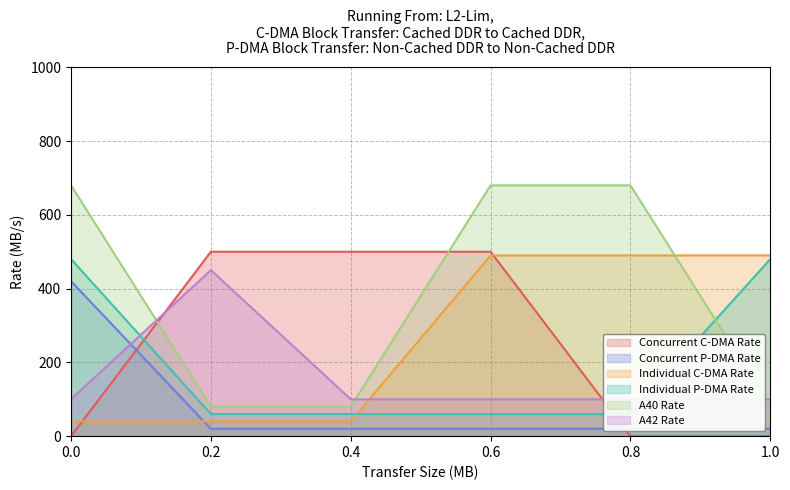

Which series ends up on top after the final intersection of Concurrent C-DMA Rate and Individual C-DMA Rate?

Individual C-DMA Rate